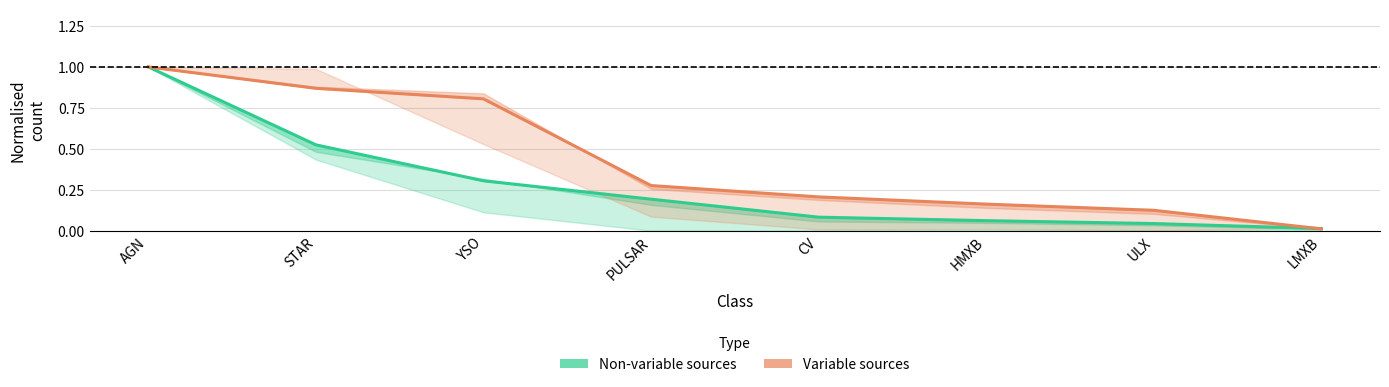

At which category does the chart reach its peak across all series?

AGN